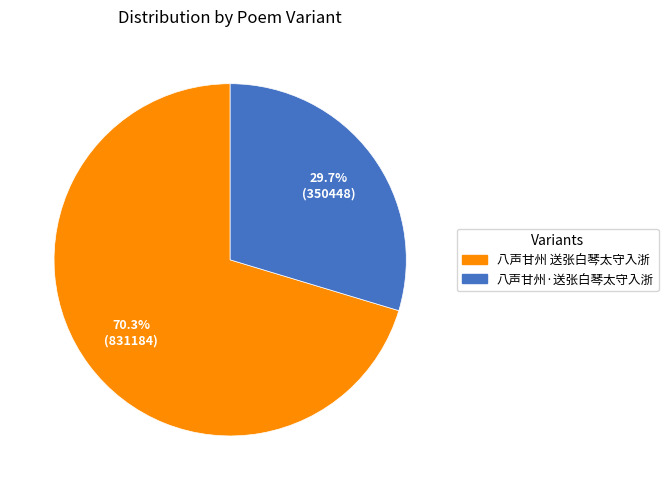

The 八声甘州 送张白琴太守入浙 slice represents 59% of the pie. True or false?

False